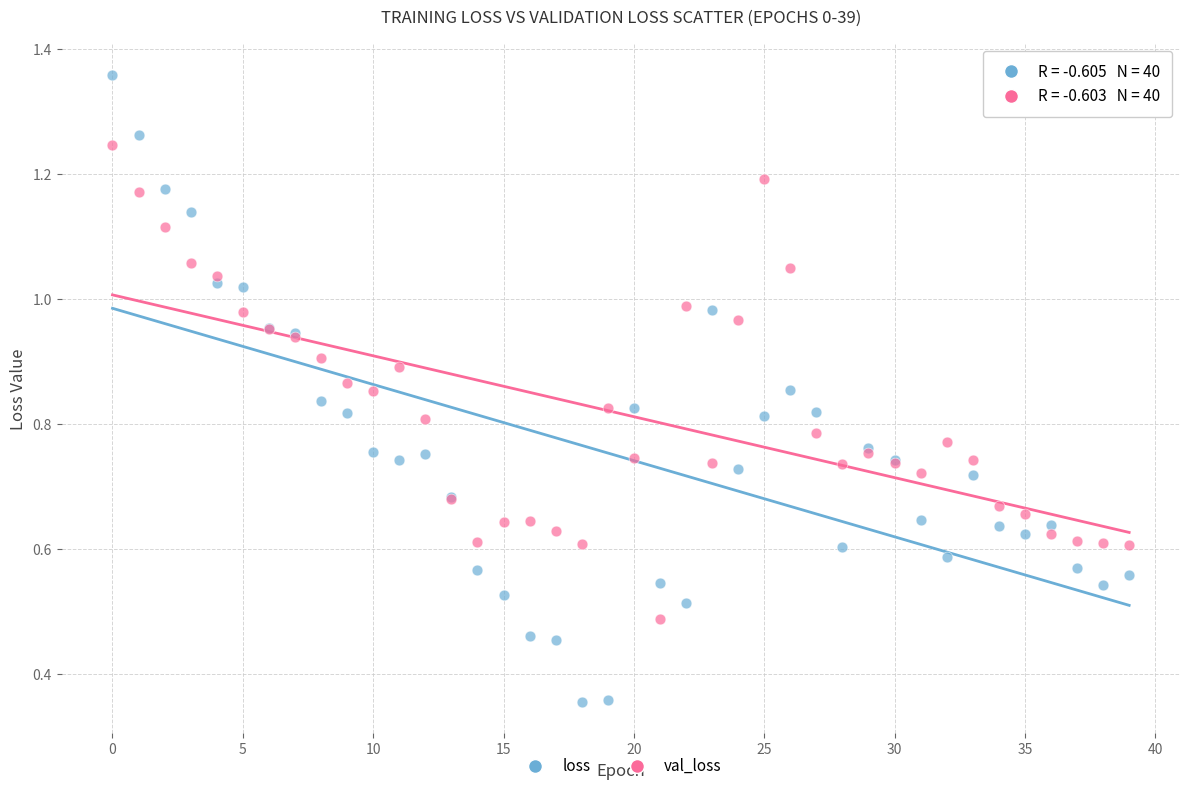

Which series reaches the maximum Y coordinate?

loss